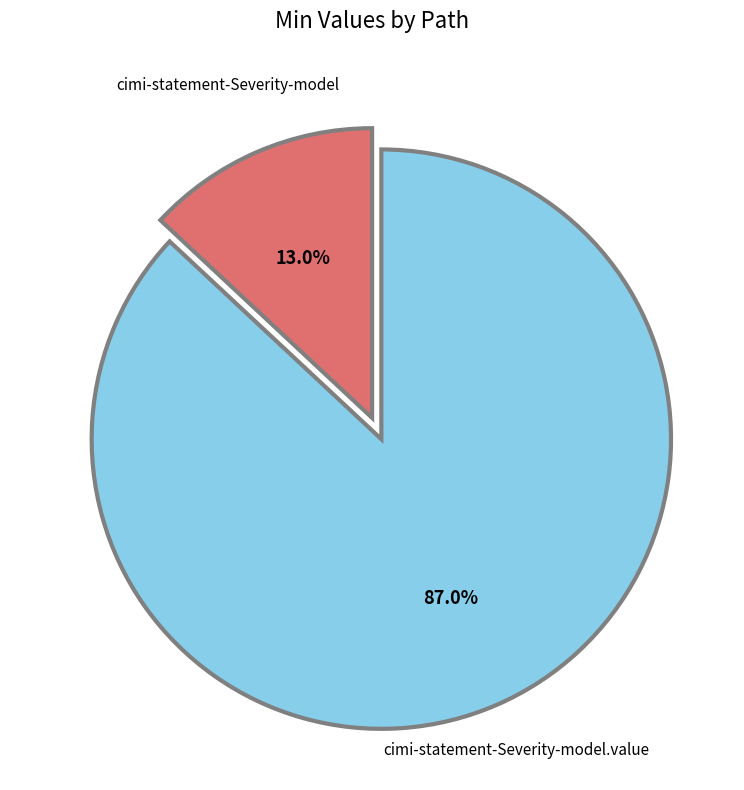

How many slices are in this pie chart?

2